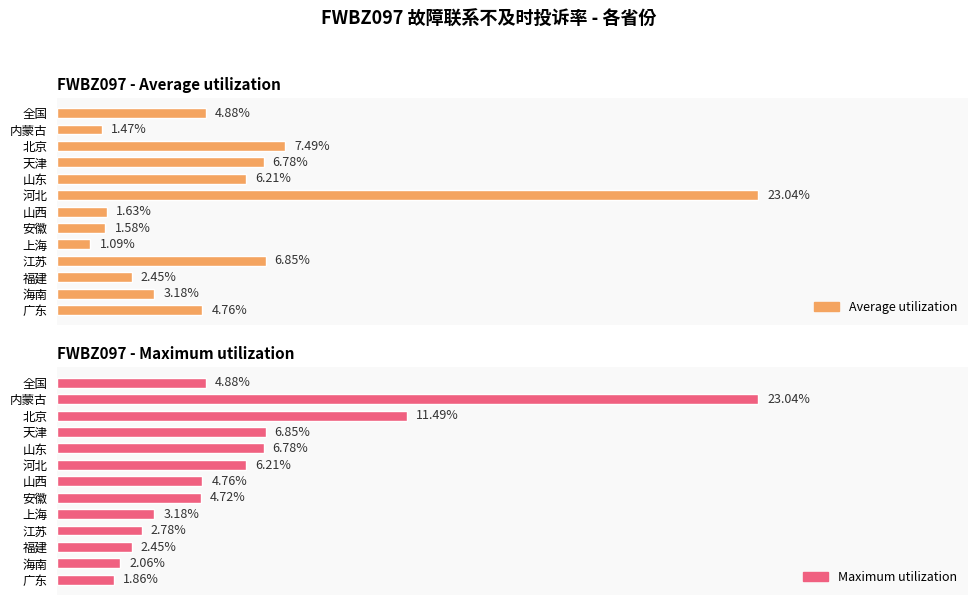

What are all the series names shown in the legend?

Average utilization, Maximum utilization